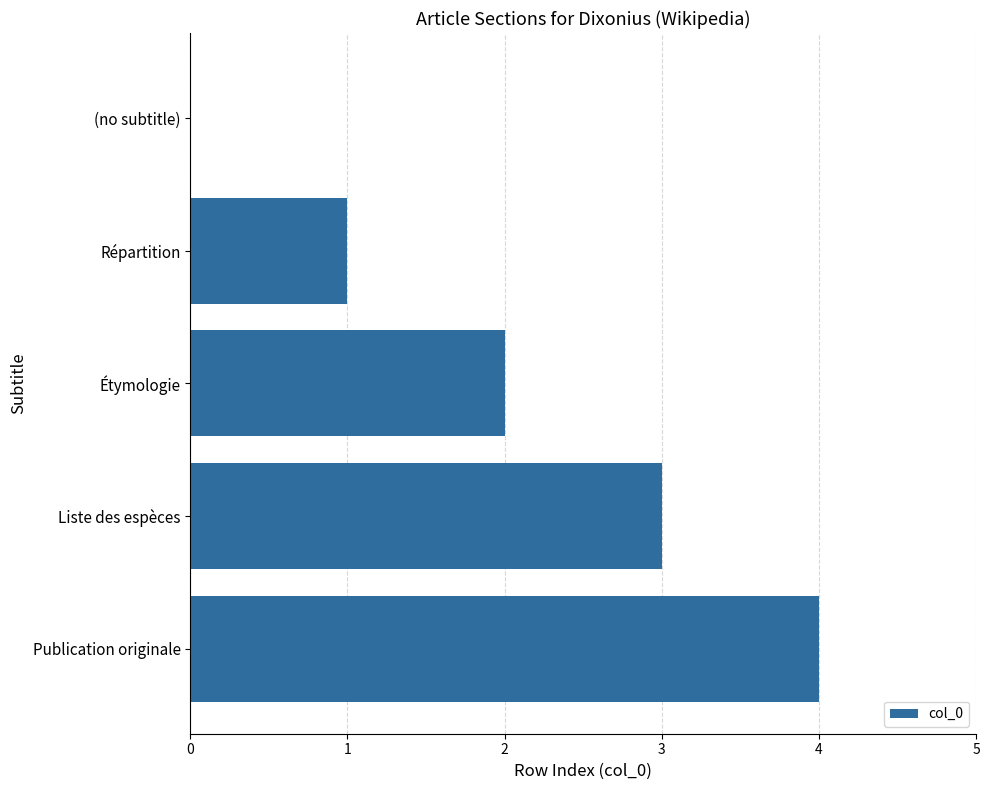

True or false: the data shows 1 at Répartition.

True